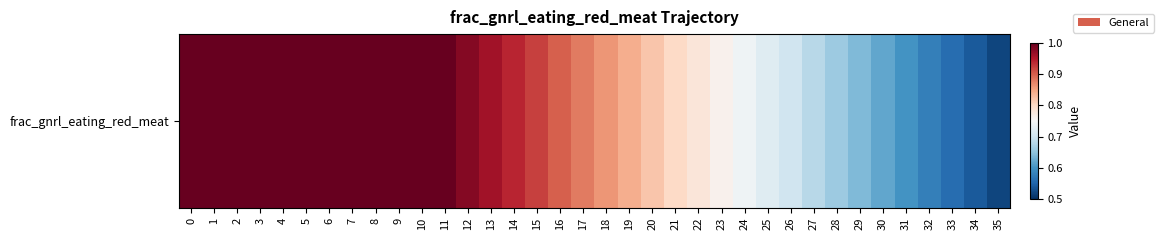

Reading right to left, extract all data points from this chart.

35=0.5	34=0.5	33=0.6	32=0.6	31=0.6	30=0.6	29=0.6	28=0.7	27=0.7	26=0.7	25=0.7	24=0.7	23=0.8	22=0.8	21=0.8	20=0.8	19=0.8	18=0.9	17=0.9	16=0.9	15=0.9	14=0.9	13=1.0	12=1.0	11=1.0	10=1.0	9=1.0	8=1.0	7=1.0	6=1.0	5=1.0	4=1.0	3=1.0	2=1.0	1=1.0	0=1.0